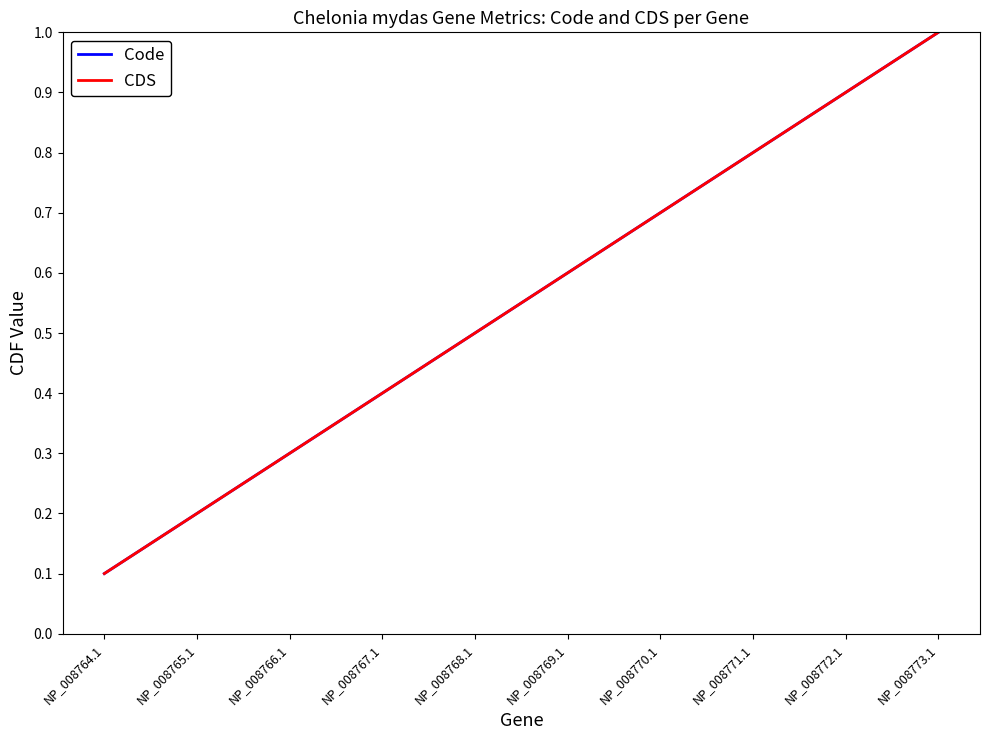

At how many categories does at least one series exceed 0?

10